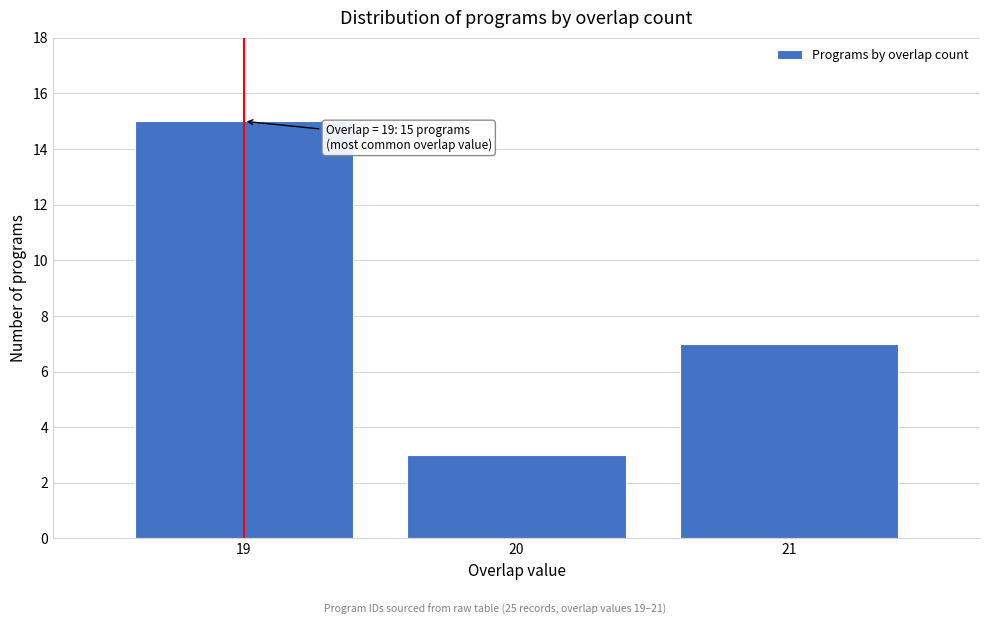

Over which range of the x-axis is the bar tallest?

18.5 to 19.5